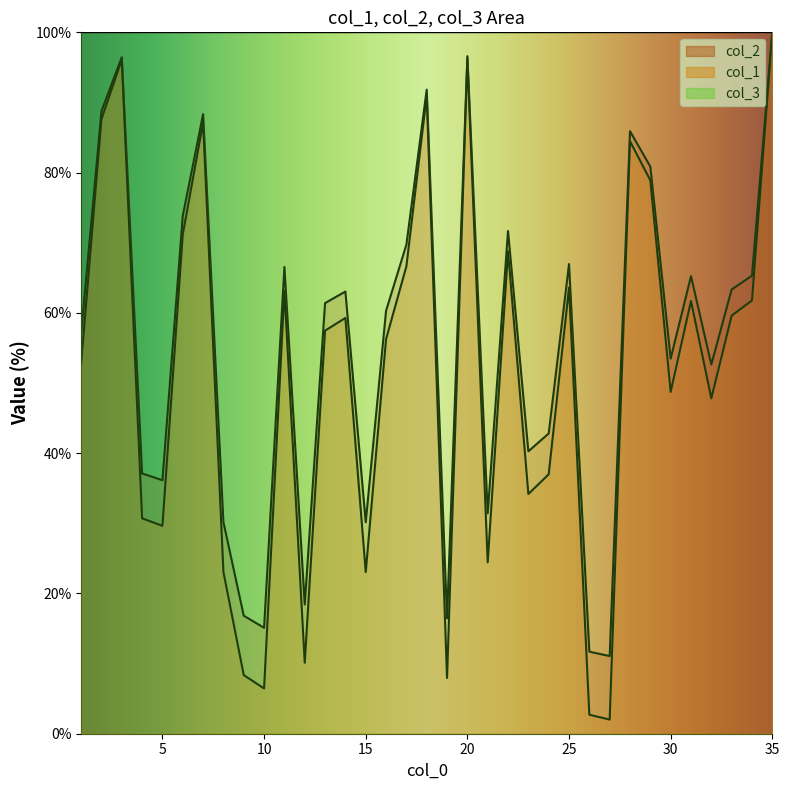

What is the value of the col_2 point at the 5th from the left?

29.6